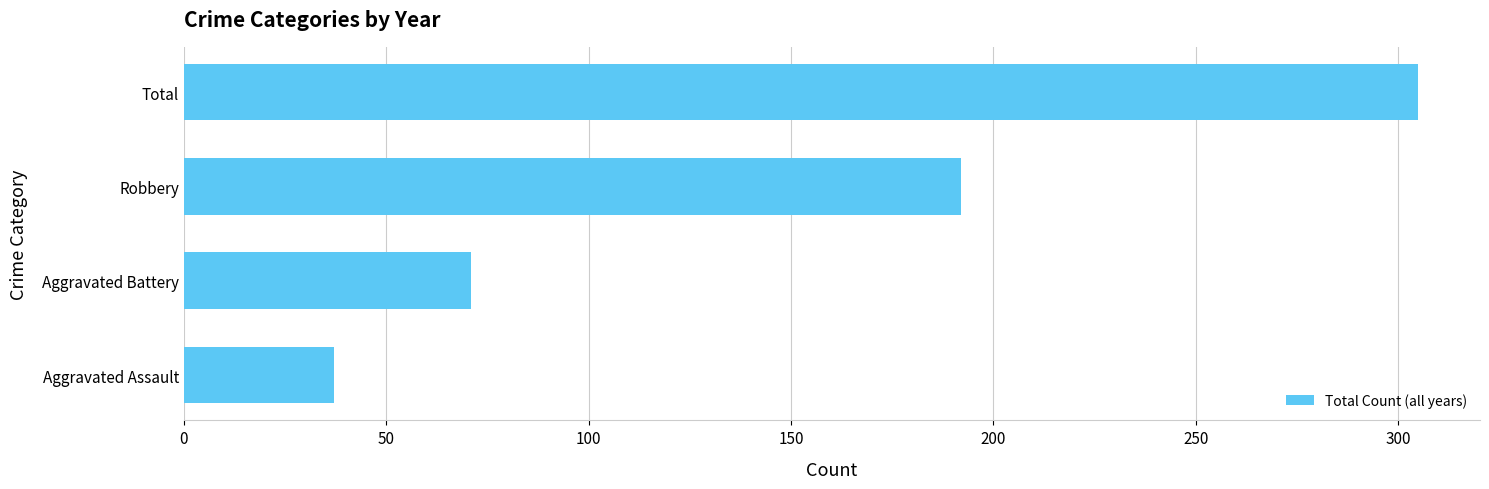

What is the sum of all values?

605